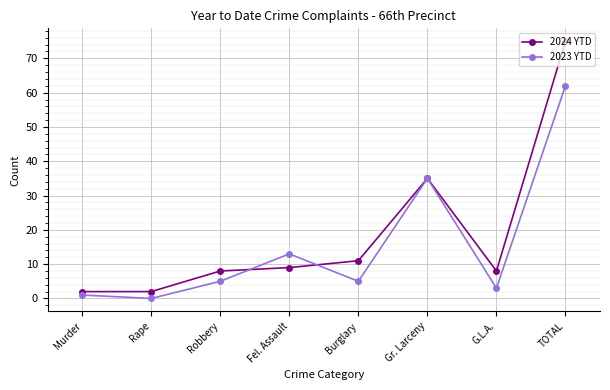

Which category has the lowest value in the 2023 YTD series?

Rape